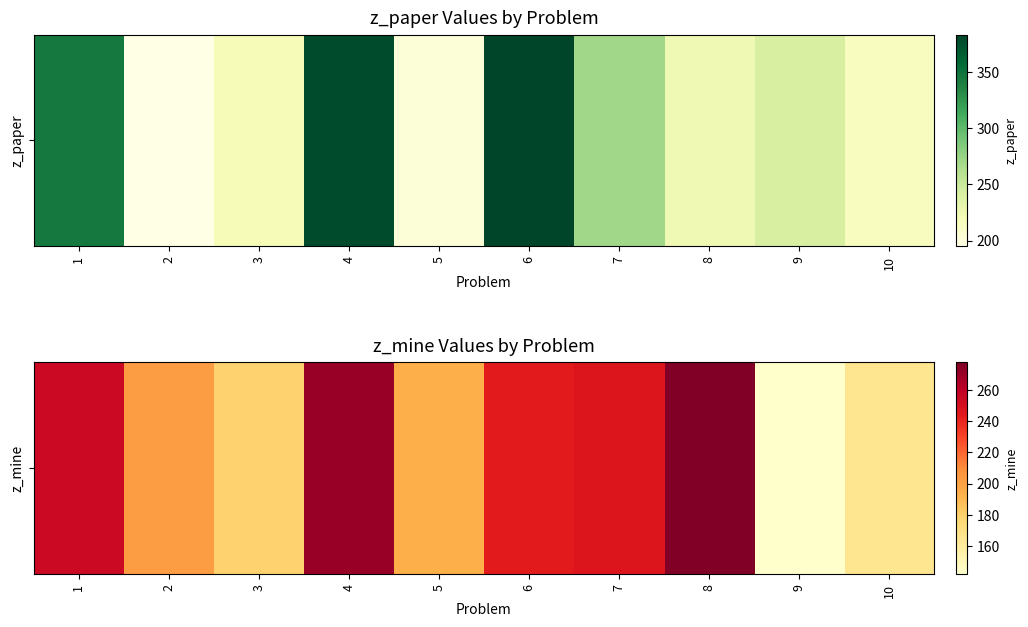

Which category has the lowest value across all series?

9